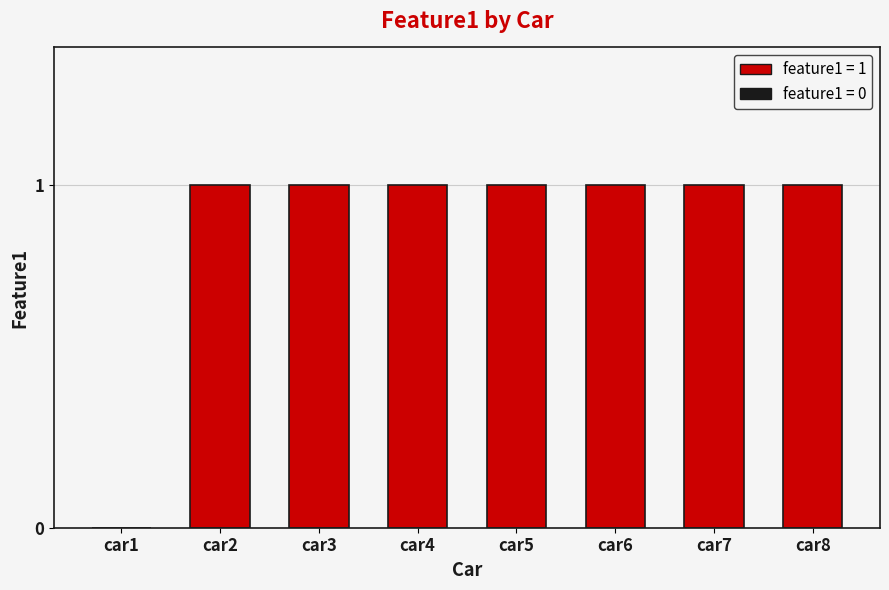

Count the values in the range 1 to 2.

7